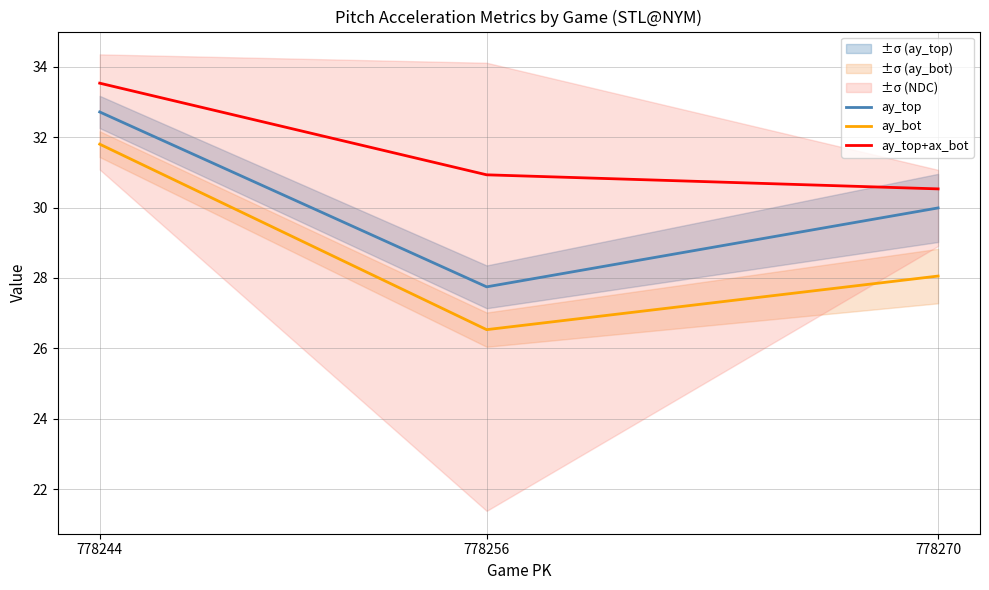

List the labels in order of ay_top value, largest first.

778244, 778270, 778256